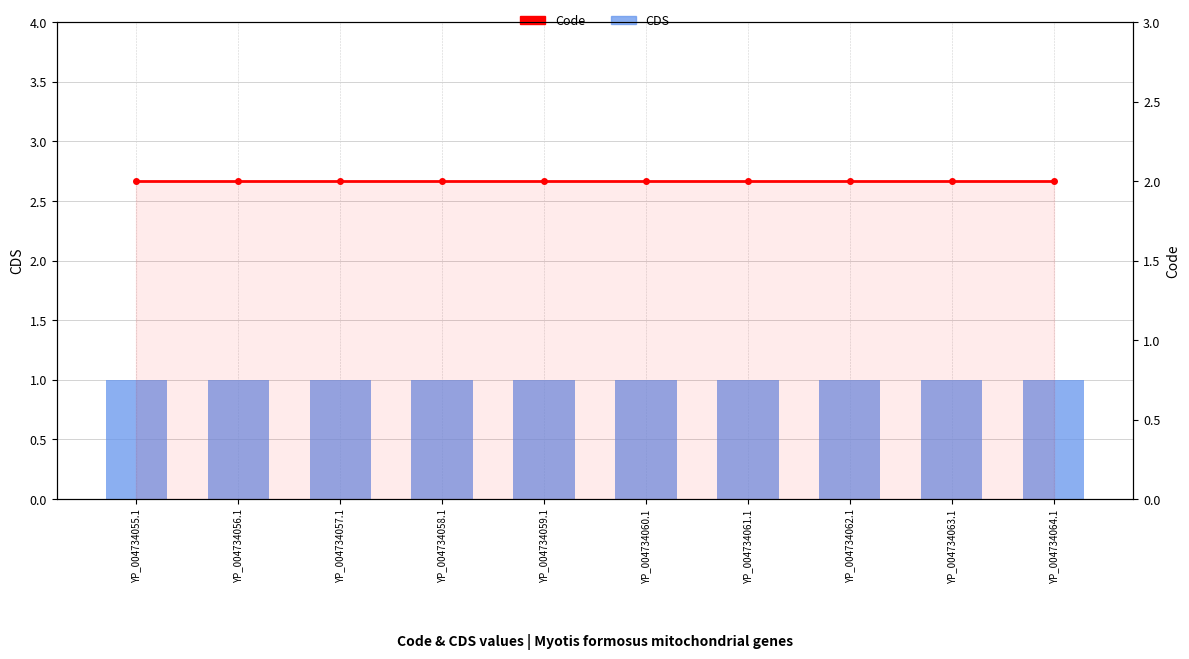

At YP_004734055.1, list the series in order from smallest to largest.

CDS, Code